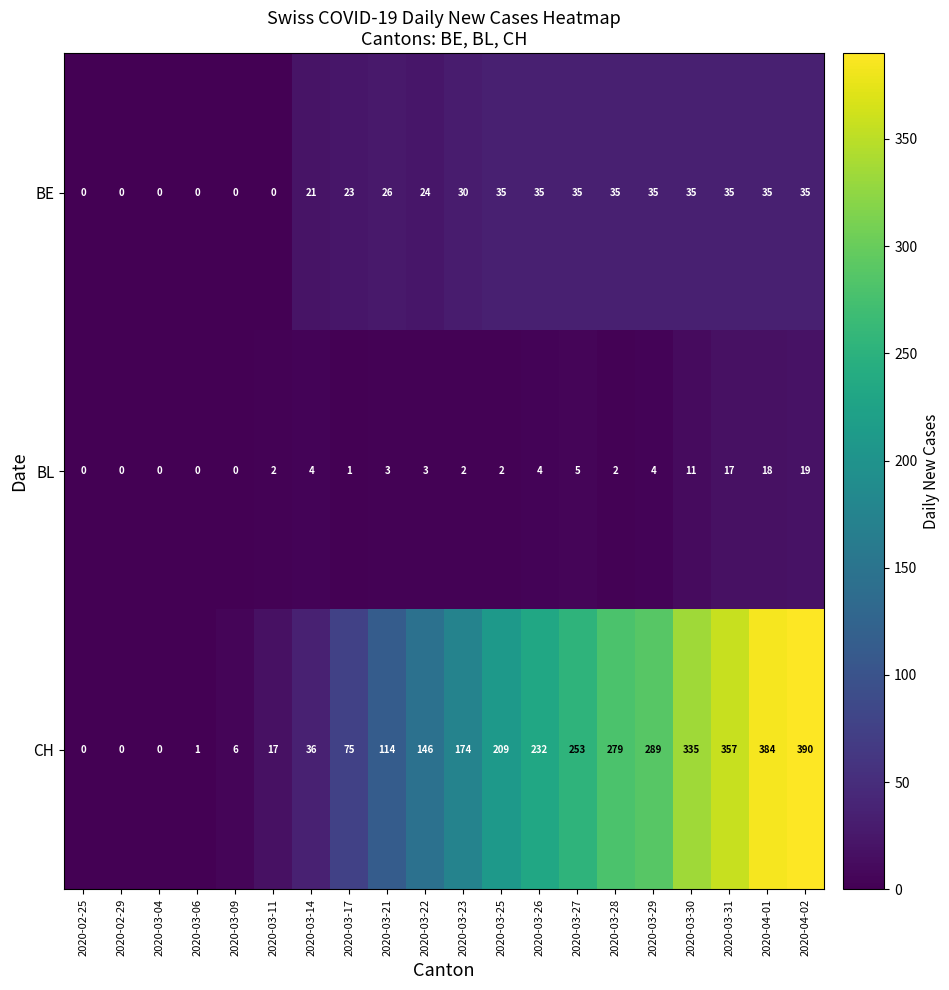

At which category is the sum across all series the highest?

2020-04-02